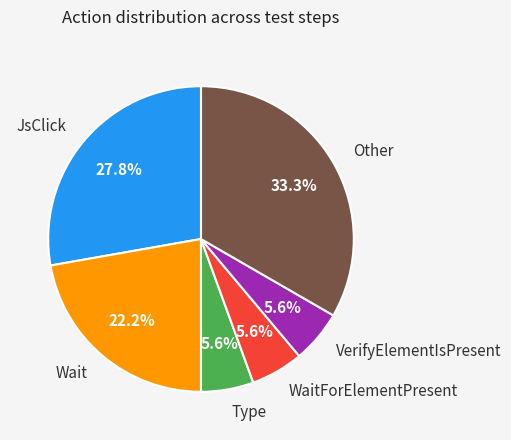

What is the ratio of the value at JsClick to the value at Other?

0.8